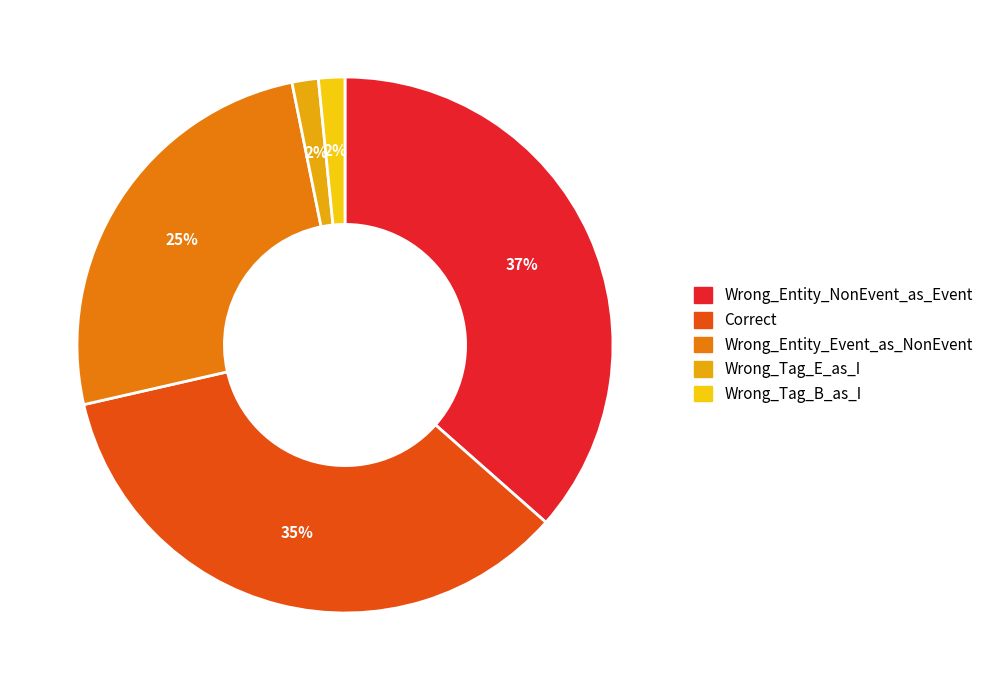

Which category has the biggest portion of the pie?

Wrong_Entity_NonEvent_as_Event